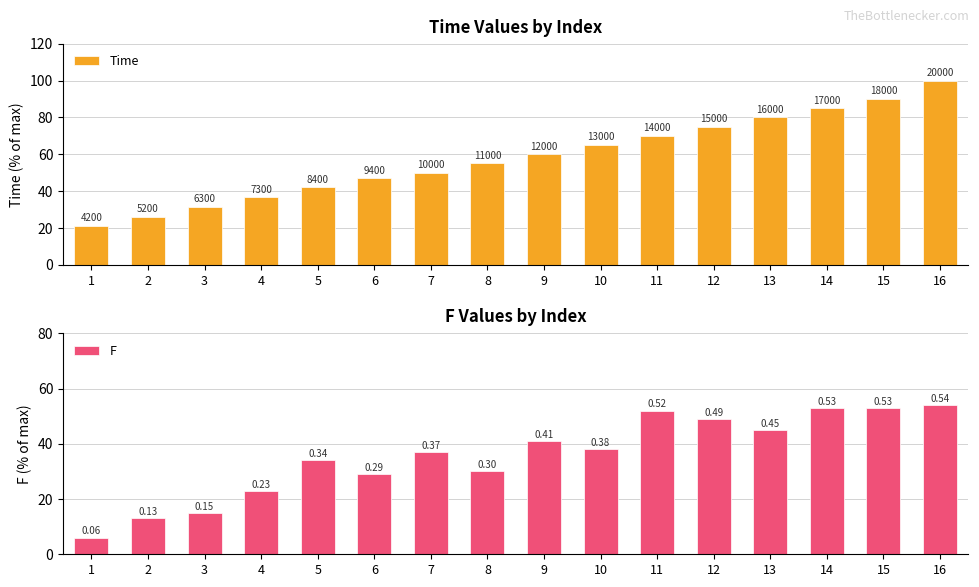

What is the difference between the Time values at 9 and 11?

10.0